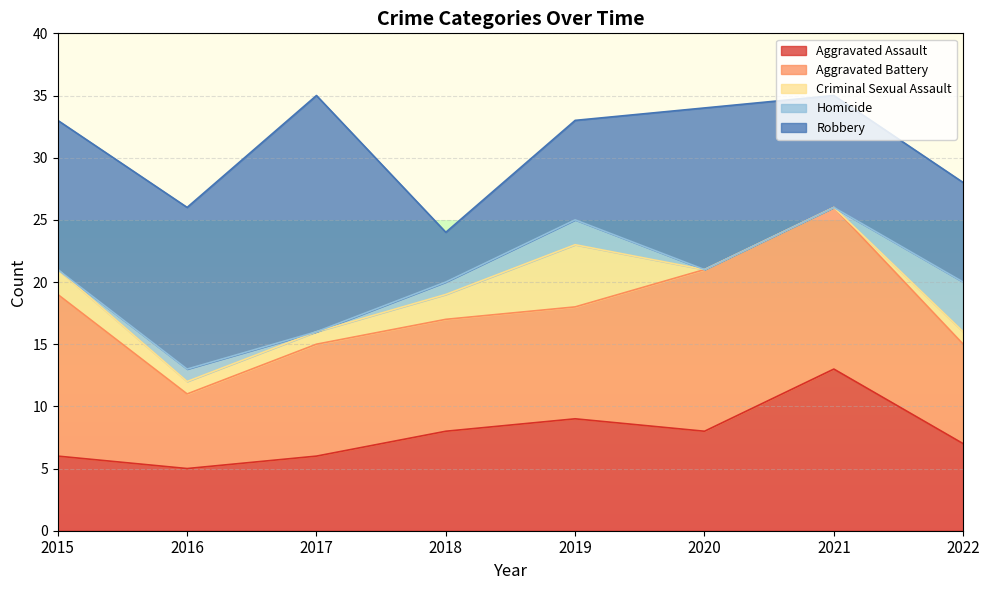

Is the value of Criminal Sexual Assault at 2016 greater than the value of Aggravated Assault at 2020?

No